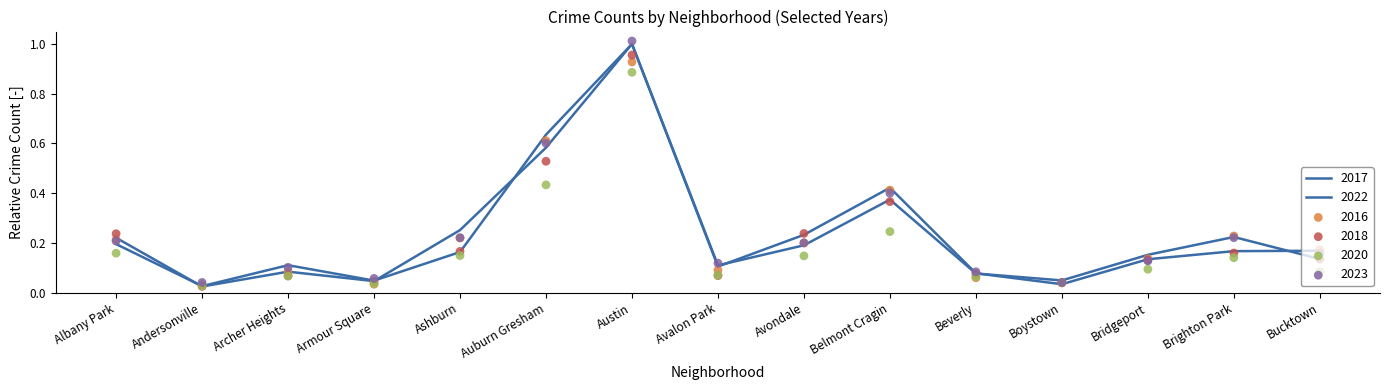

Which series contains the lowest Y value?

2017